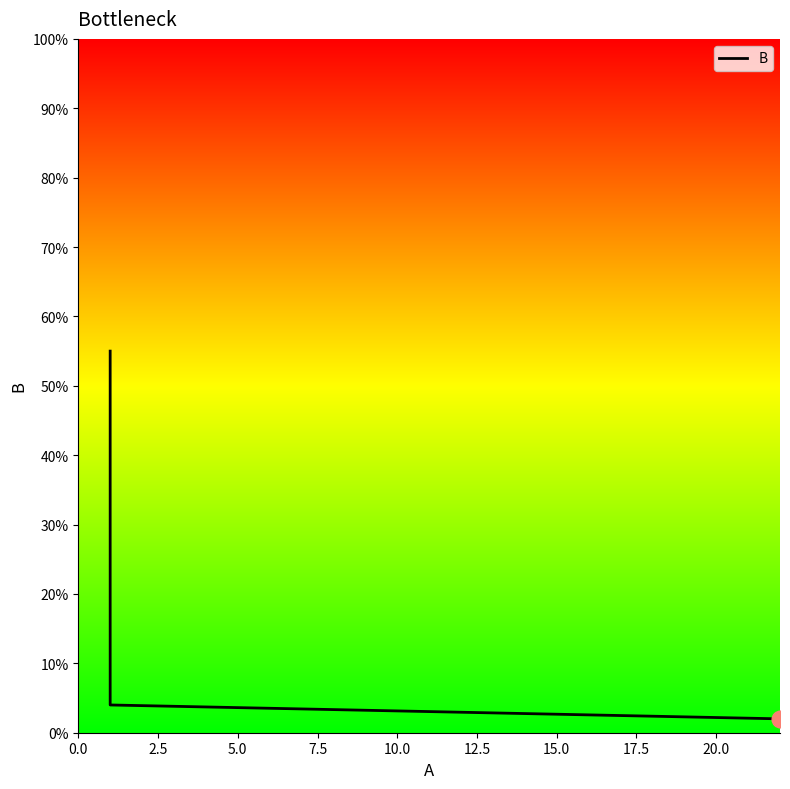

Reading right to left, list all the values displayed in this chart.

2	4	55